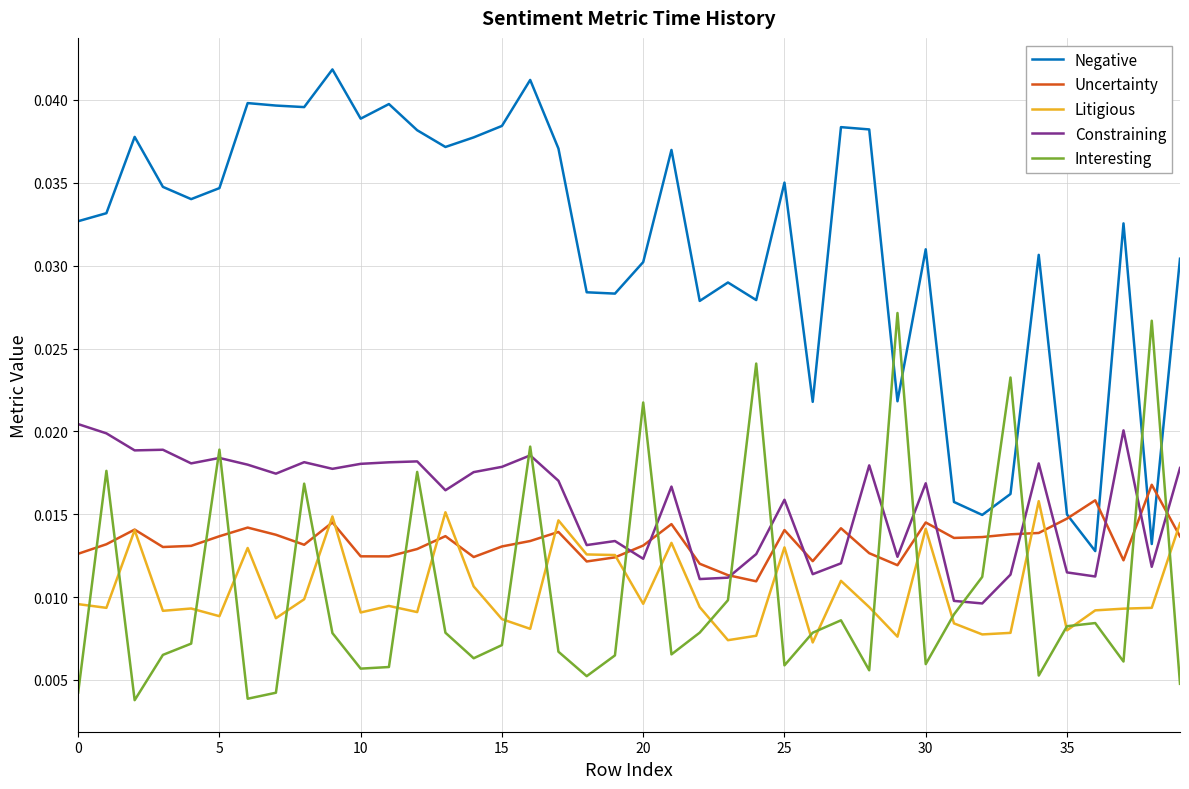

Which series has the largest total across all categories?

Negative